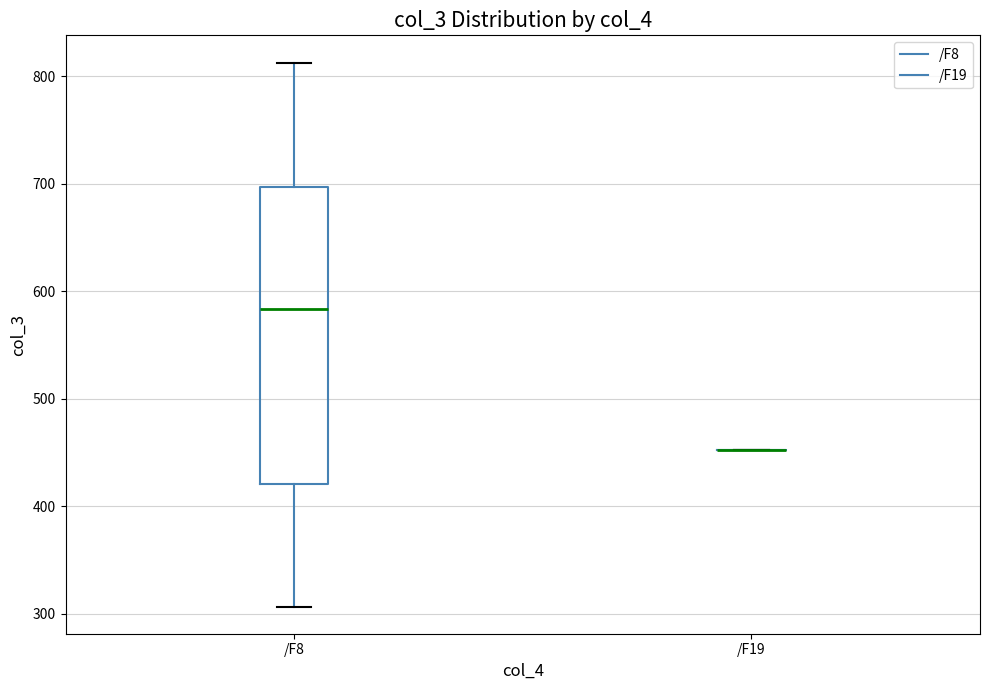

Reading left to right, transcribe this box plot: for each box, give where its median line is, the range the box spans, and where its two whiskers end, as read against the y-axis. The values are not printed on the chart, so give them approximately, as read against the axis.

/F8: median 580, box 420 to 700, whiskers 310 to 810
/F19: box collapsed to a line at 450, whiskers 450 to 450